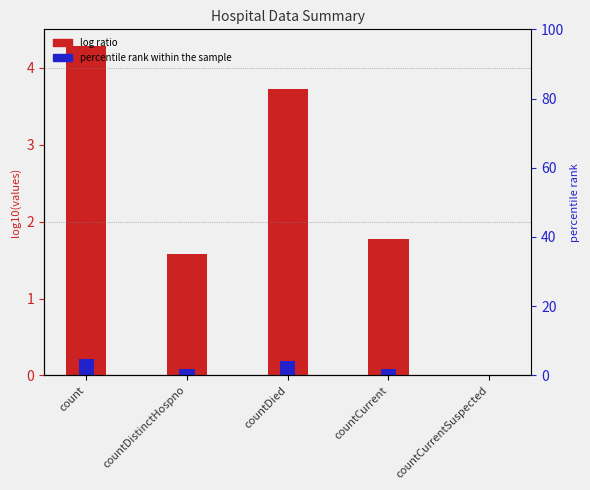

Does the chart contain any negative values?

No